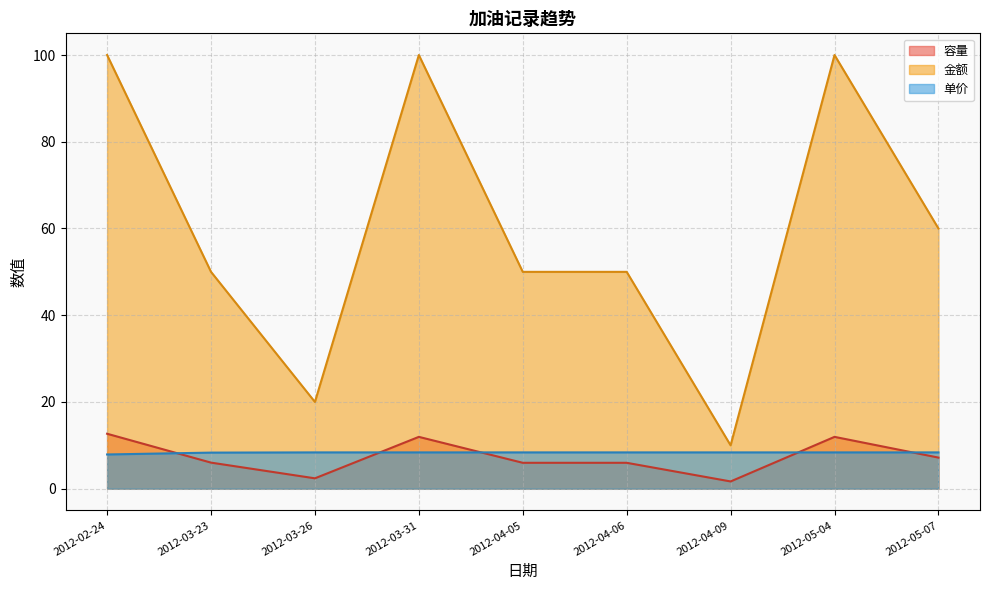

What is the difference between the second highest and minimum values in the 容量 series?

10.3